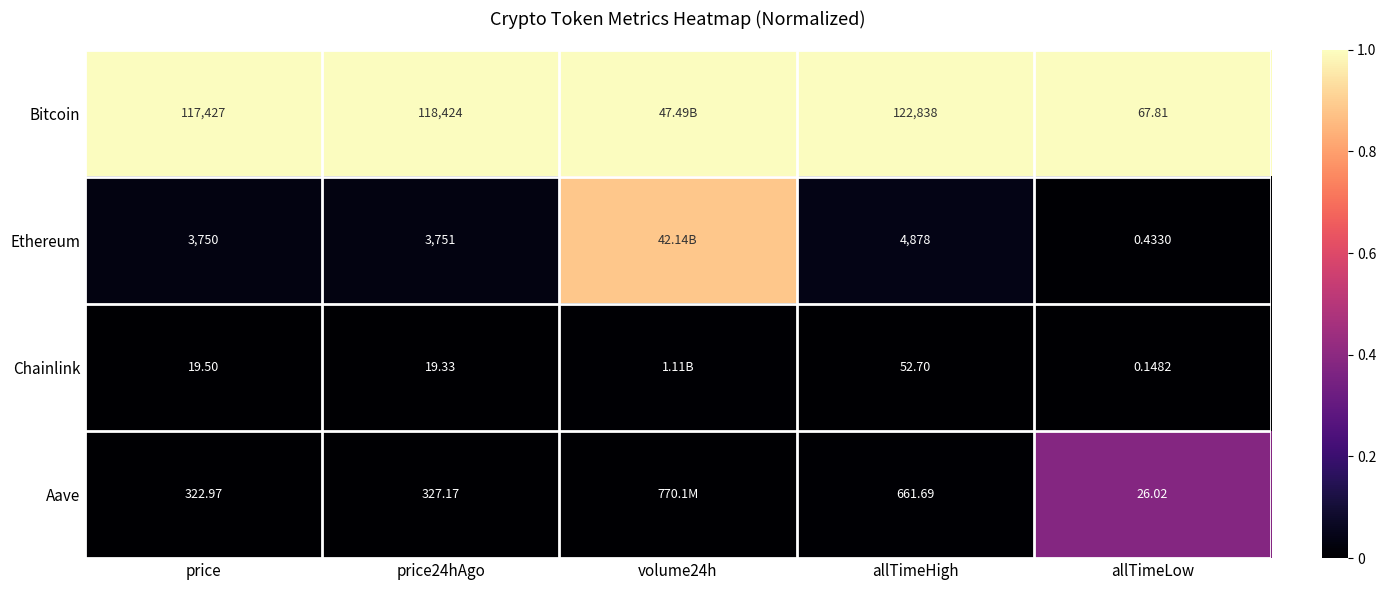

Rank the series at allTimeHigh from lowest to highest value.

Chainlink, Aave, Ethereum, Bitcoin